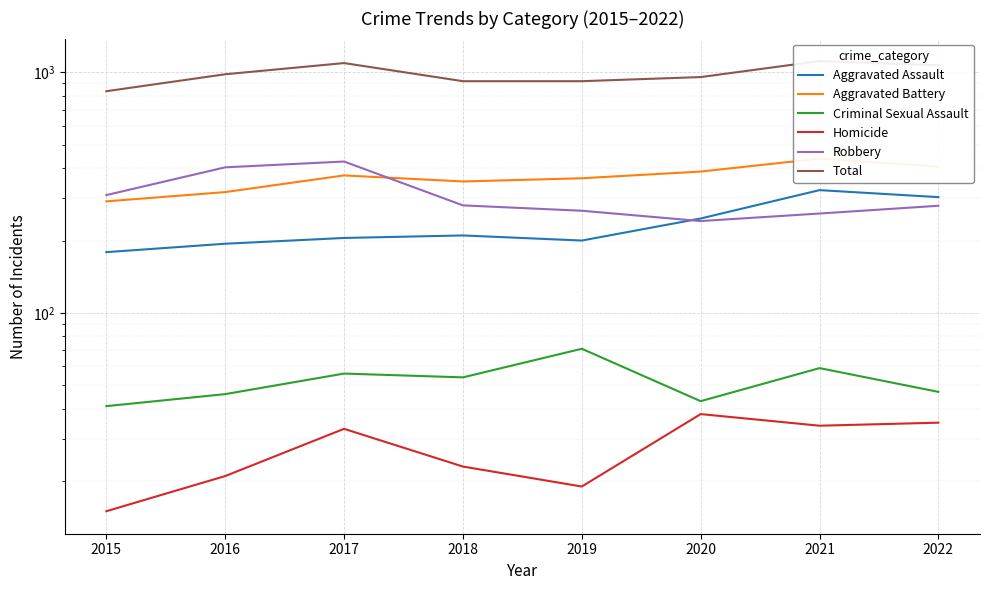

What is the difference between the maximum and minimum values in the Aggravated Battery series?

147